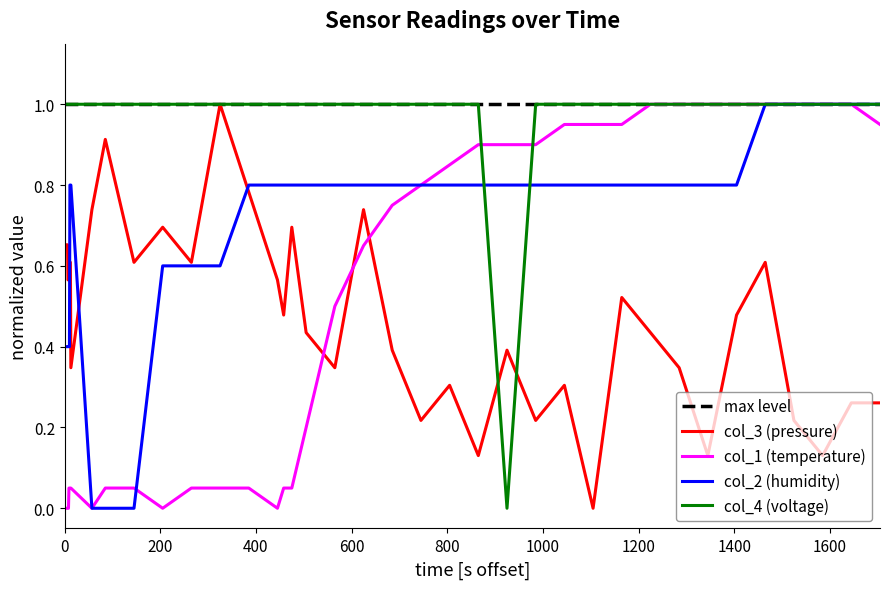

Reading left to right, what are all the values shown in this chart?

col_3: 0.7	0.7	0.6	0.6	0.6	0.6	0.6	0.6	0.3	0.7	0.9	0.6	0.7	0.6	1.0	0.8	0.6	0.5	0.7	0.4	0.3	0.7	0.4	0.2	0.3	0.1	0.4	0.2	0.3	0.0	0.5	0.4	0.3	0.1	0.5	0.6	0.2	0.1	0.3	0.3
col_1: 0.0	0.0	0.0	0.0	0.1	0.1	0.1	0.1	0.1	0.0	0.1	0.1	0.0	0.1	0.1	0.1	0.0	0.1	0.1	0.2	0.5	0.7	0.8	0.8	0.8	0.9	0.9	0.9	0.9	0.9	0.9	1.0	1.0	1.0	1.0	1.0	1.0	1.0	1.0	0.9
col_2: 0.4	0.4	0.4	0.4	0.4	0.4	0.8	0.8	0.8	0.0	0.0	0.0	0.6	0.6	0.6	0.8	0.8	0.8	0.8	0.8	0.8	0.8	0.8	0.8	0.8	0.8	0.8	0.8	0.8	0.8	0.8	0.8	0.8	0.8	0.8	1.0	1.0	1.0	1.0	1.0
col_4: 1.0	1.0	1.0	1.0	1.0	1.0	1.0	1.0	1.0	1.0	1.0	1.0	1.0	1.0	1.0	1.0	1.0	1.0	1.0	1.0	1.0	1.0	1.0	1.0	1.0	1.0	0.0	1.0	1.0	1.0	1.0	1.0	1.0	1.0	1.0	1.0	1.0	1.0	1.0	1.0